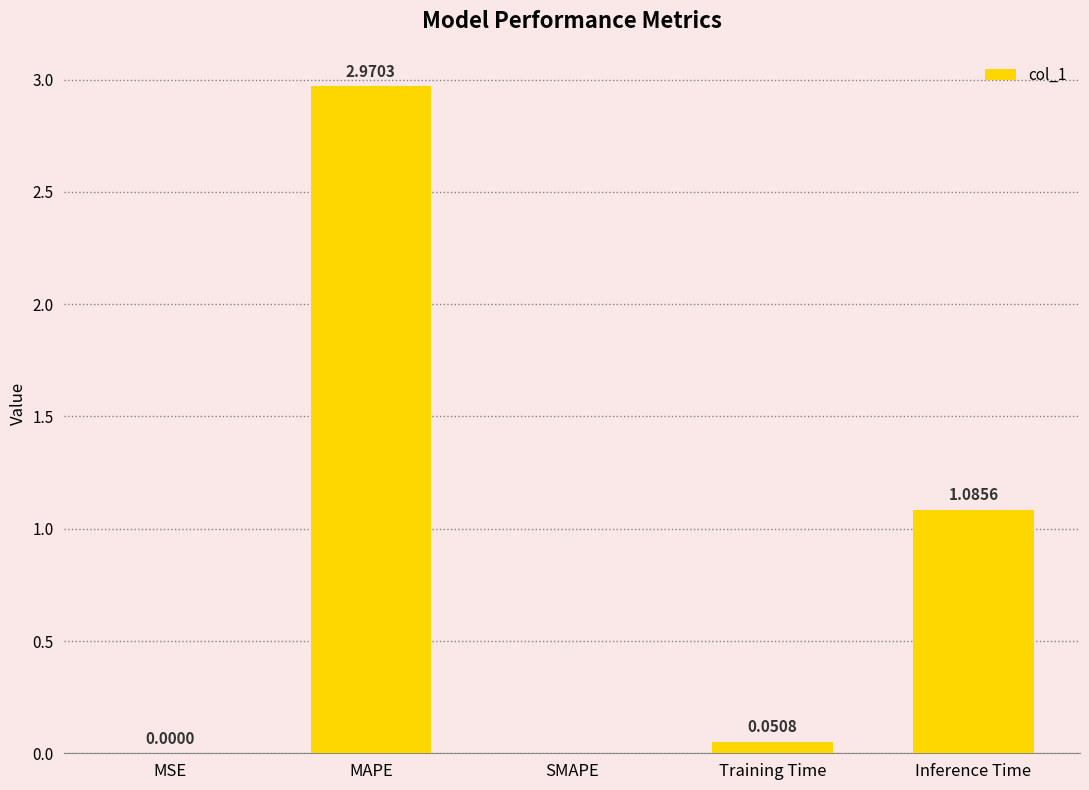

Which has a higher value, Inference Time or SMAPE?

Inference Time